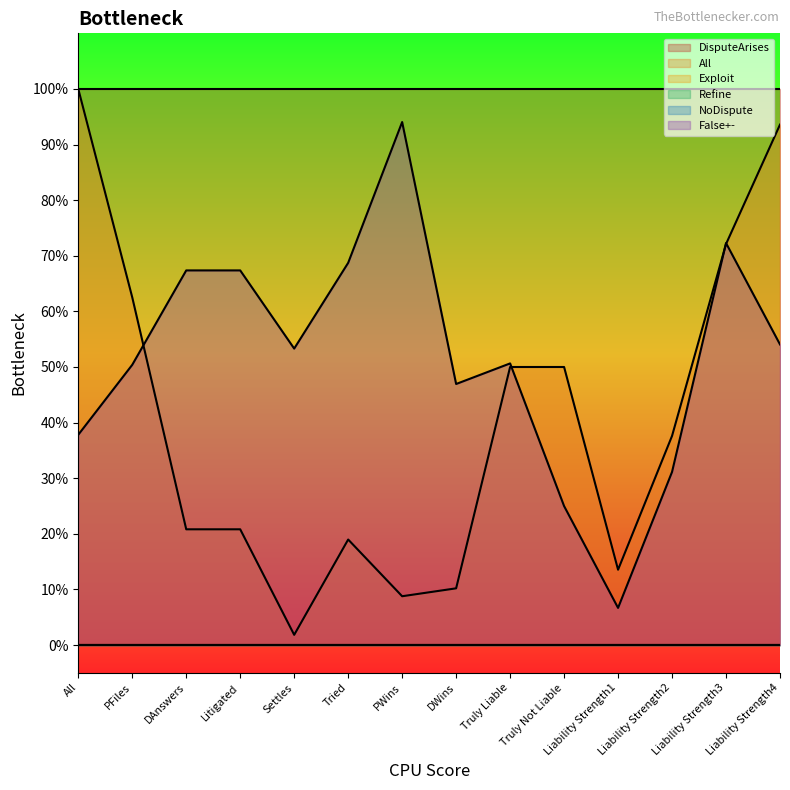

How many categories are shown in the chart?

14